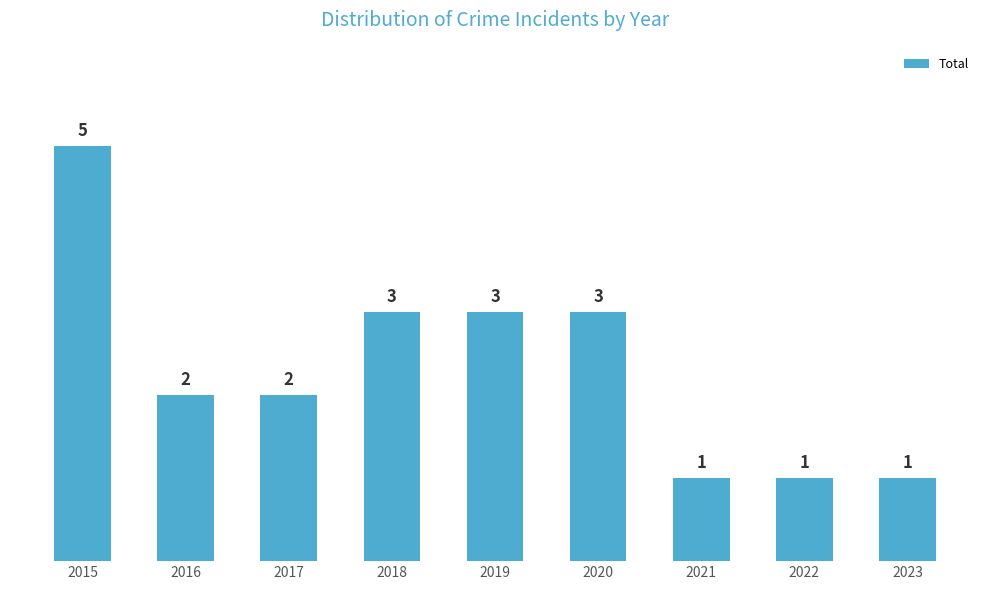

What is the average value?

2